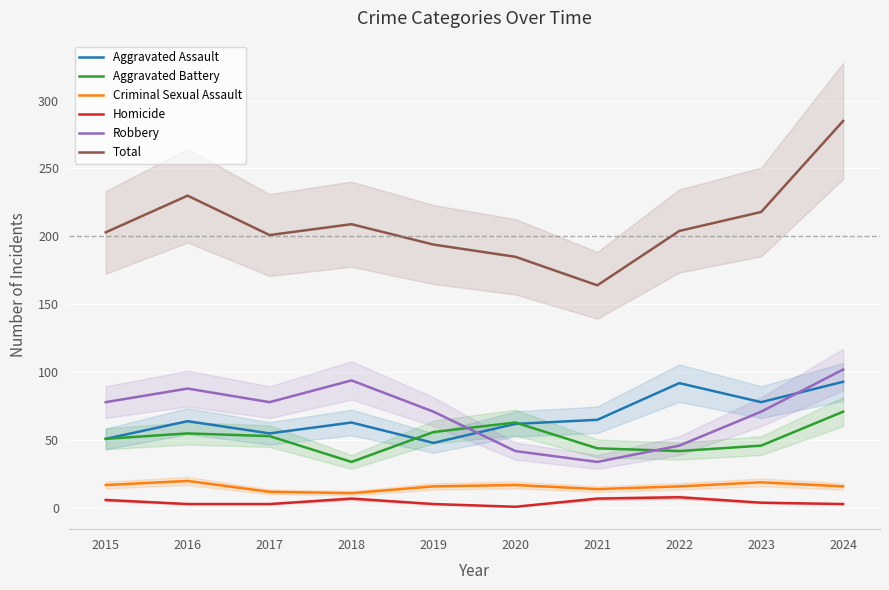

What is the lowest value of the Aggravated Battery series?

34